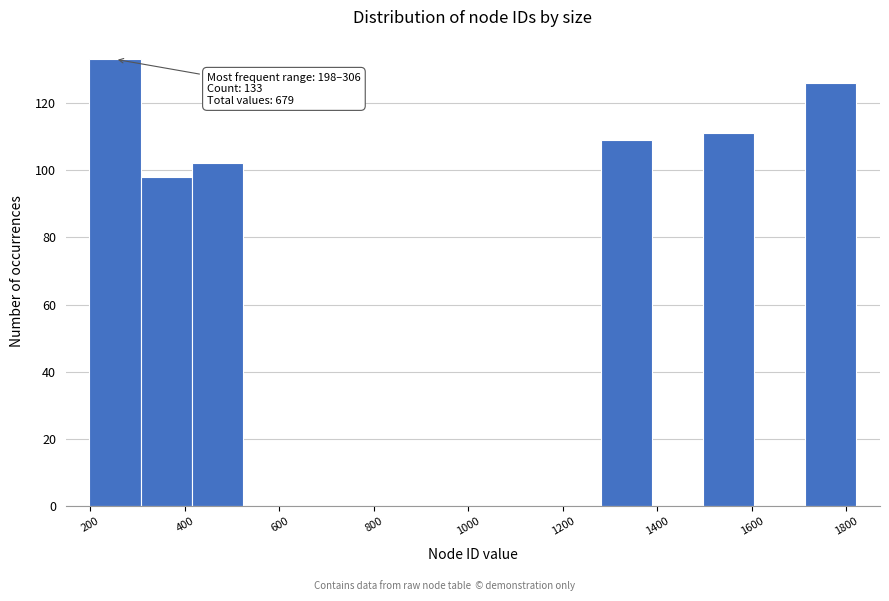

Over which range of the x-axis is the bar tallest?

200 to 300